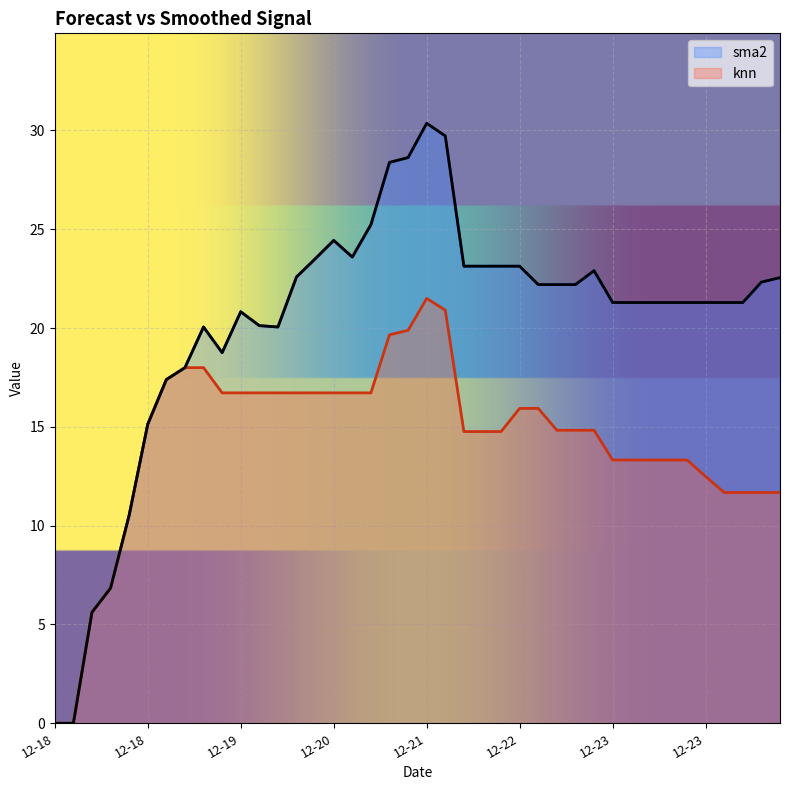

What is the label of the 33rd point from the right?

2017-12-19 07:00